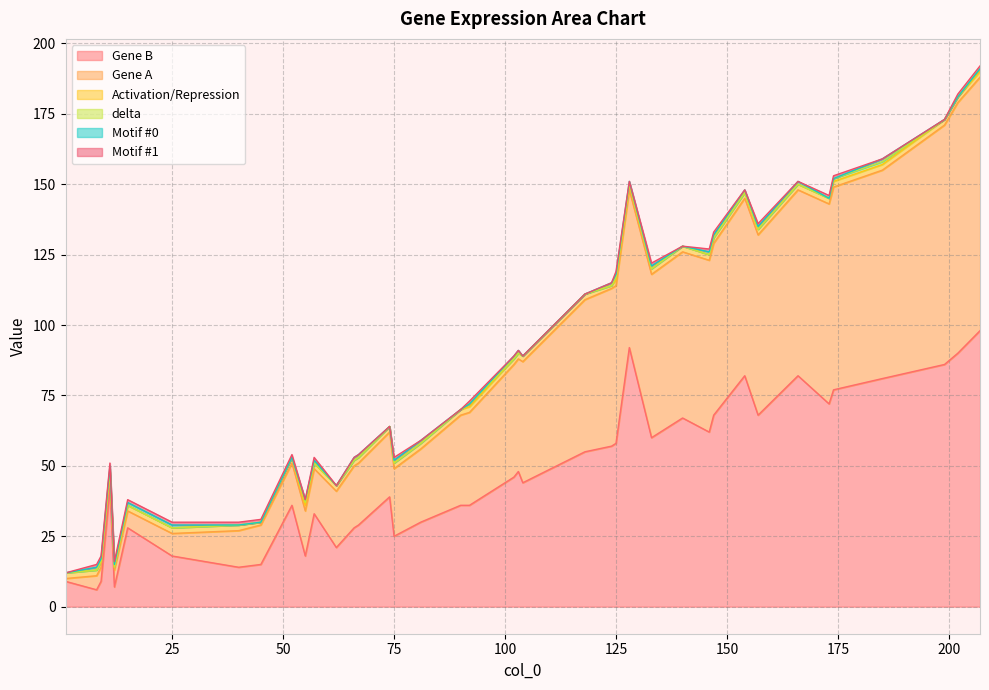

What is the maximum value shown in the chart?

98